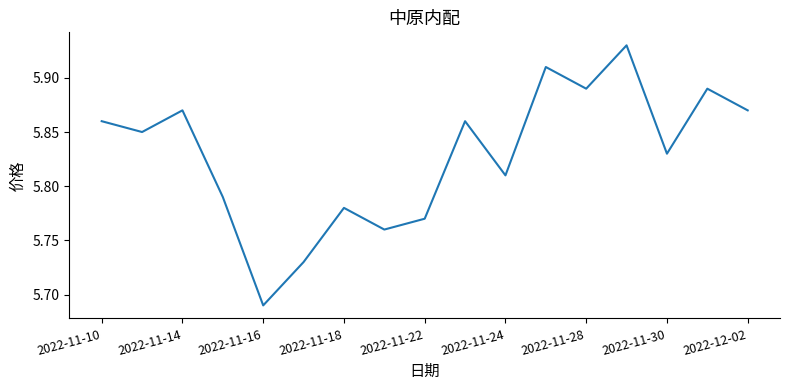

Does the chart display data point markers on the line(s)?

No